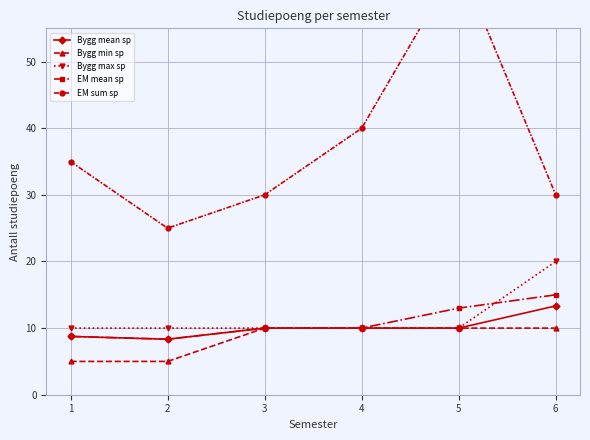

What is the maximum value for EM mean sp?

15.0